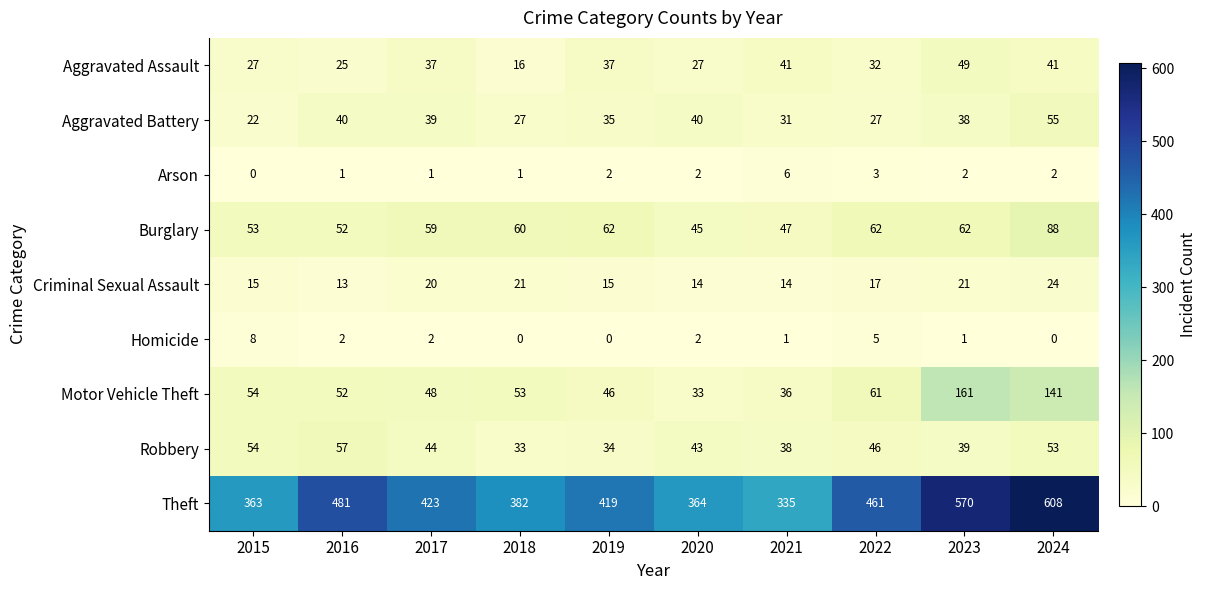

What is the sum of all Aggravated Assault values?

332